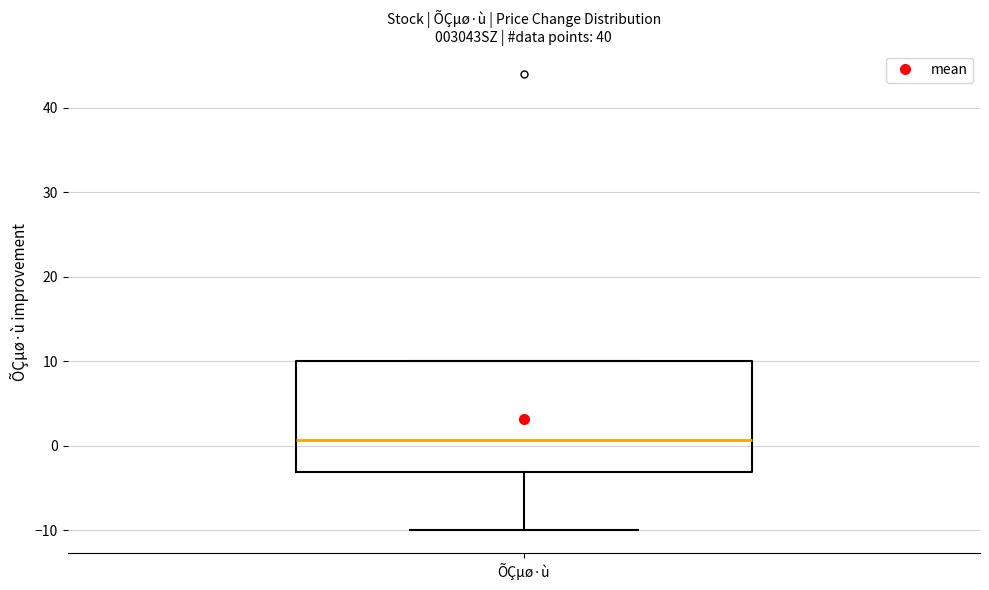

Where is the upper edge of the box for ÕÇµø·ù on the y-axis? The values are not printed on the chart, so give them approximately, as read against the axis.

10